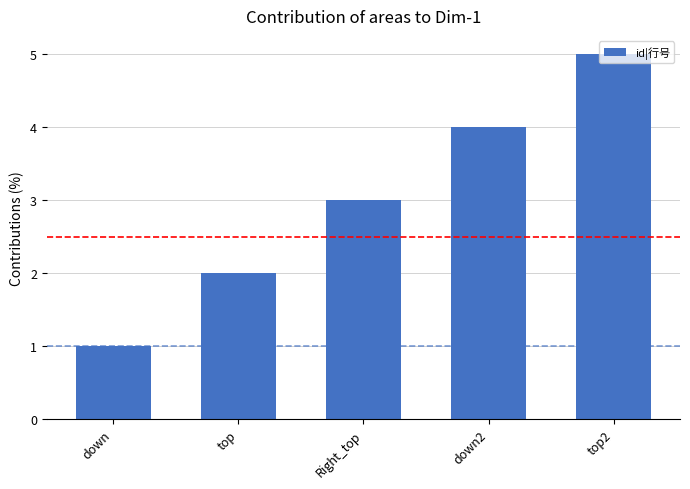

Reading right to left, extract all data points from this chart.

top2=5	down2=4	Right_top=3	top=2	down=1